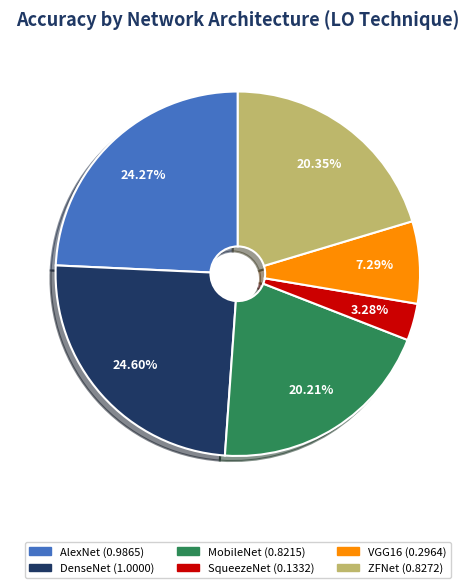

Does DenseNet represent more than half of the total?

No